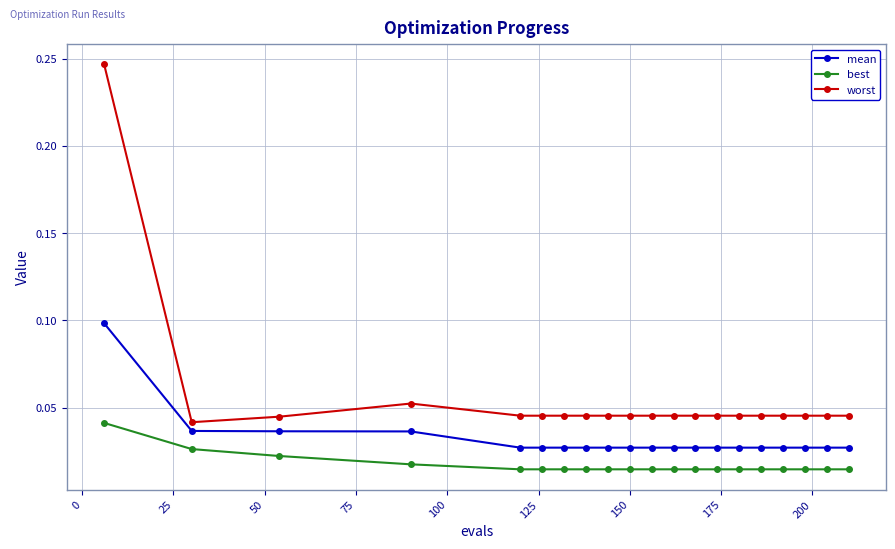

At how many categories does at least one series exceed 0?

20